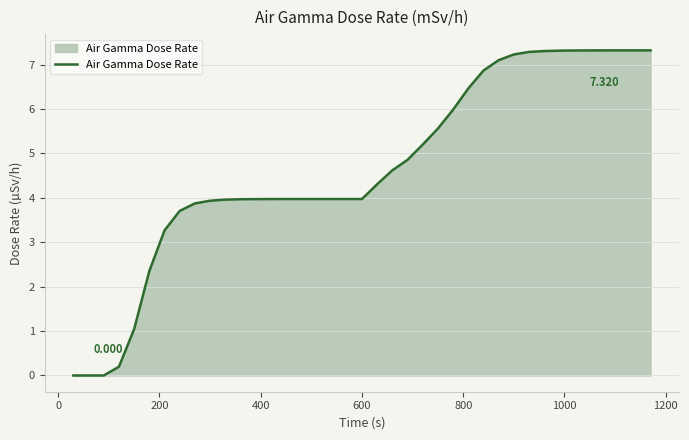

How many lines are shown in the chart?

1